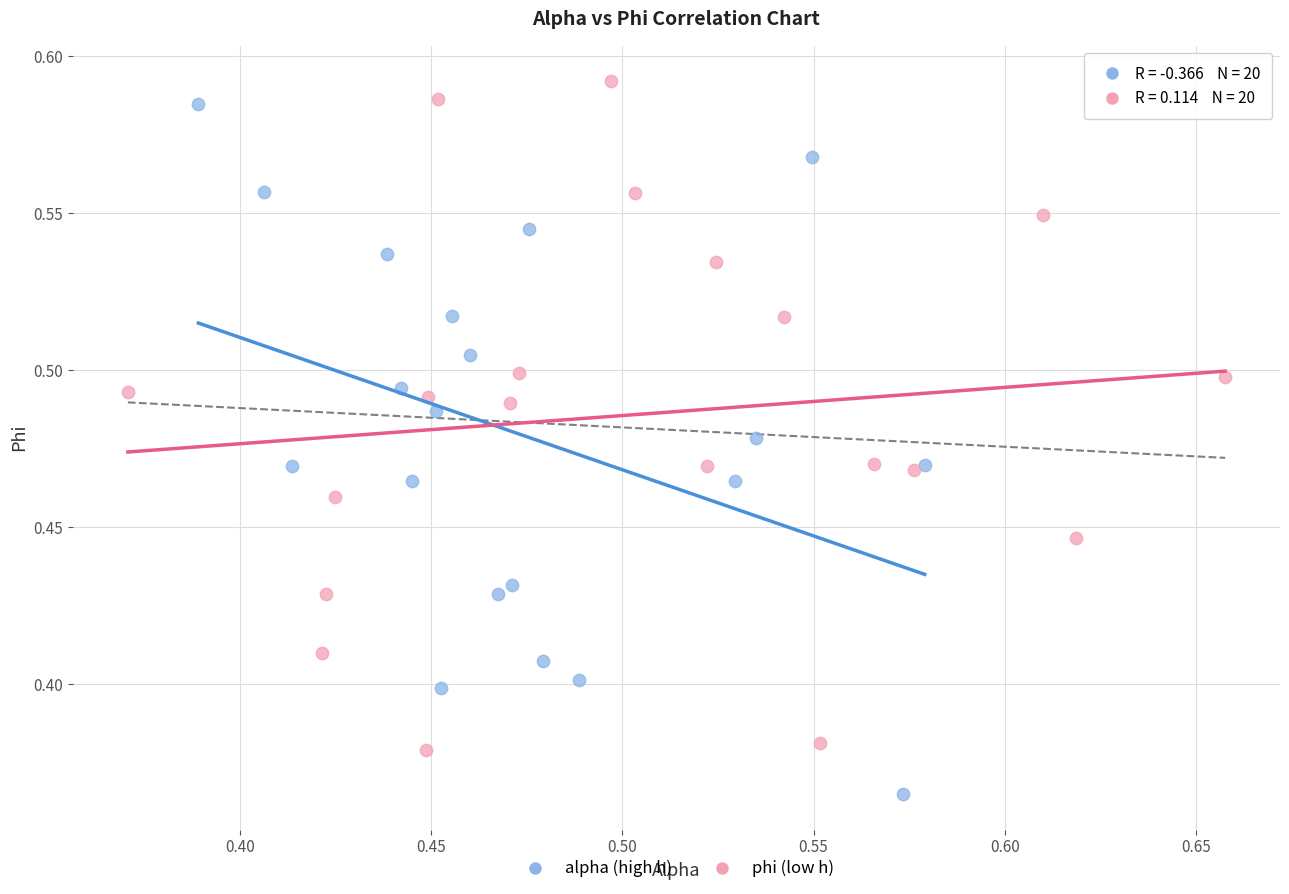

Which series reaches the minimum Y coordinate?

alpha (high h)